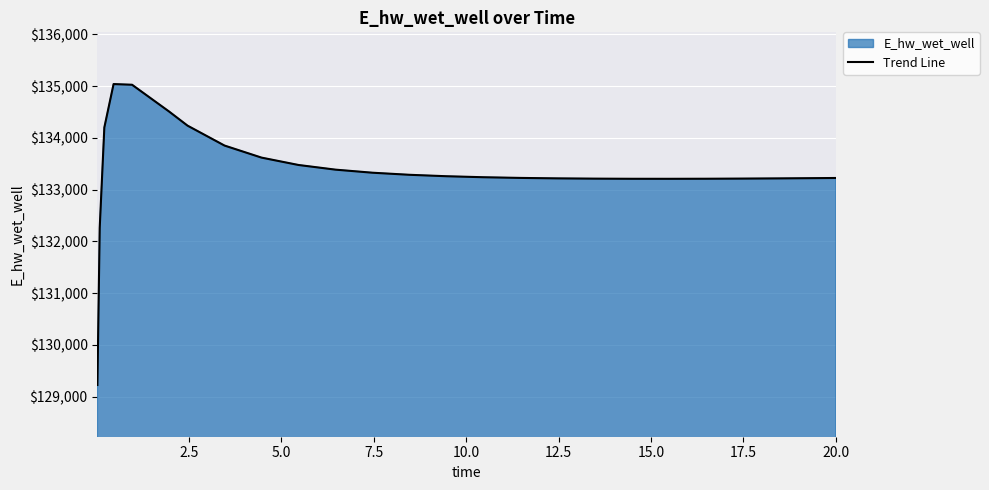

What is the difference between the maximum and minimum values?

5817.2